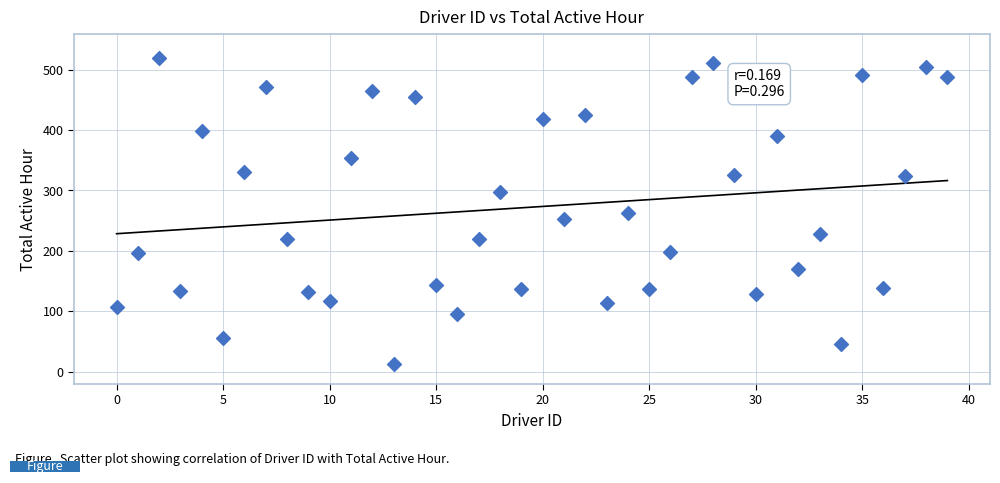

What is the range of Y values (max minus min)?

506.4